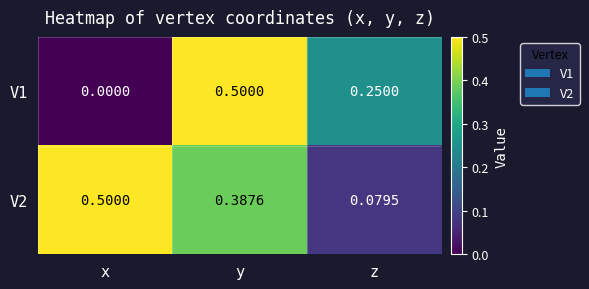

At which category is the sum across all series the highest?

y